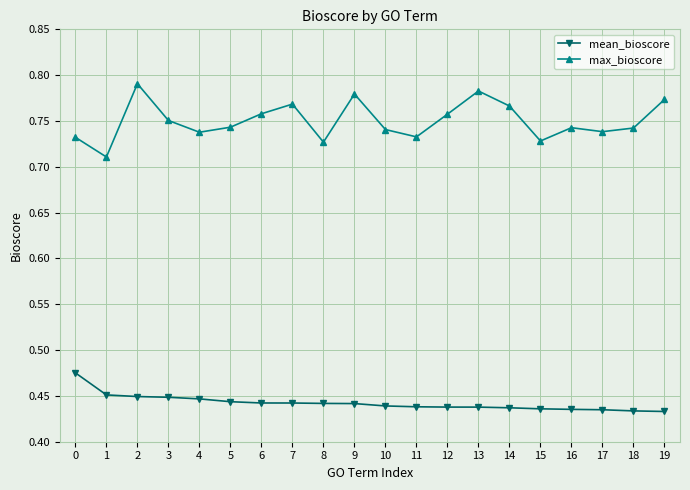

True or false: max_bioscore has a value of 1.3 at 11.

False